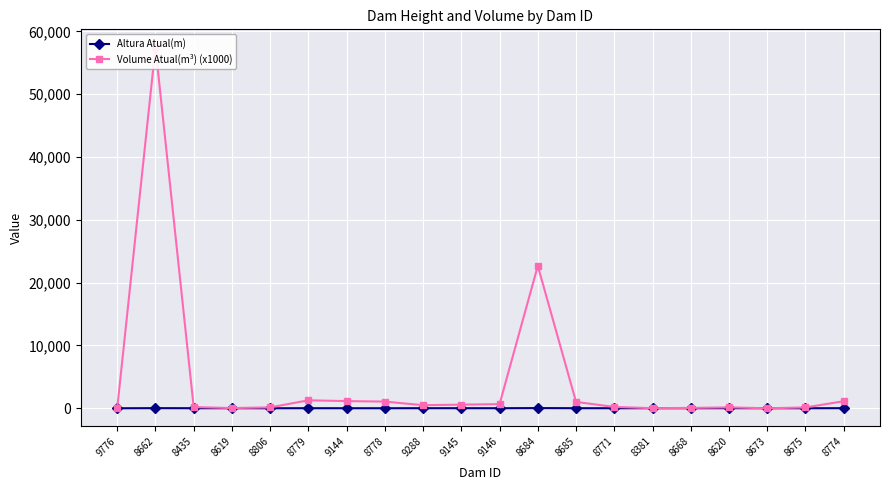

Is the value of Altura Atual(m) at 9145 greater than the value of Volume Atual(m³) (x1000) at 8435?

No